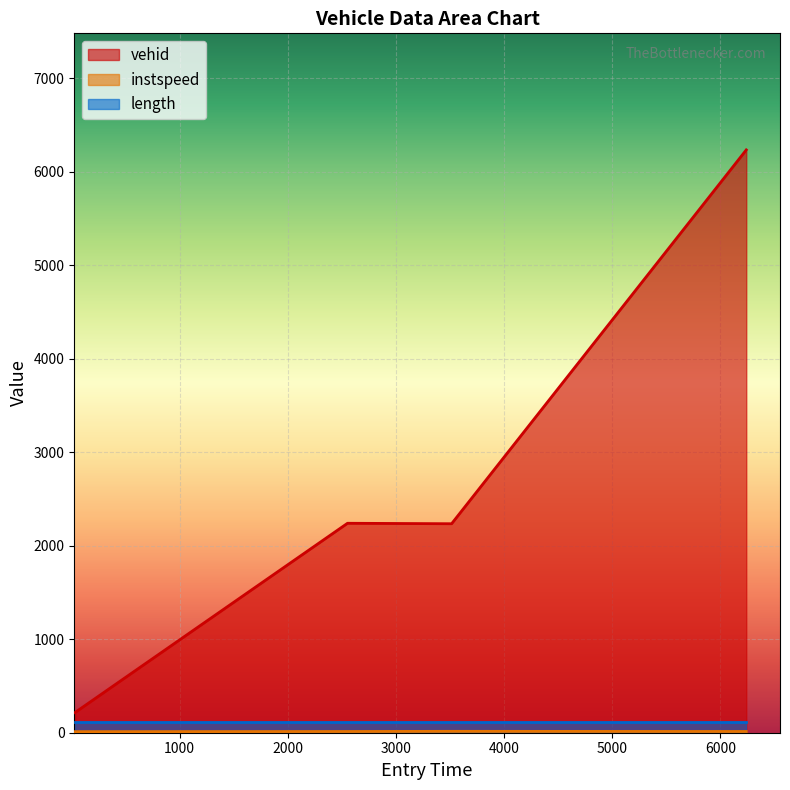

What is the spread (max minus min) of values at 33.31624867384595?

204.7